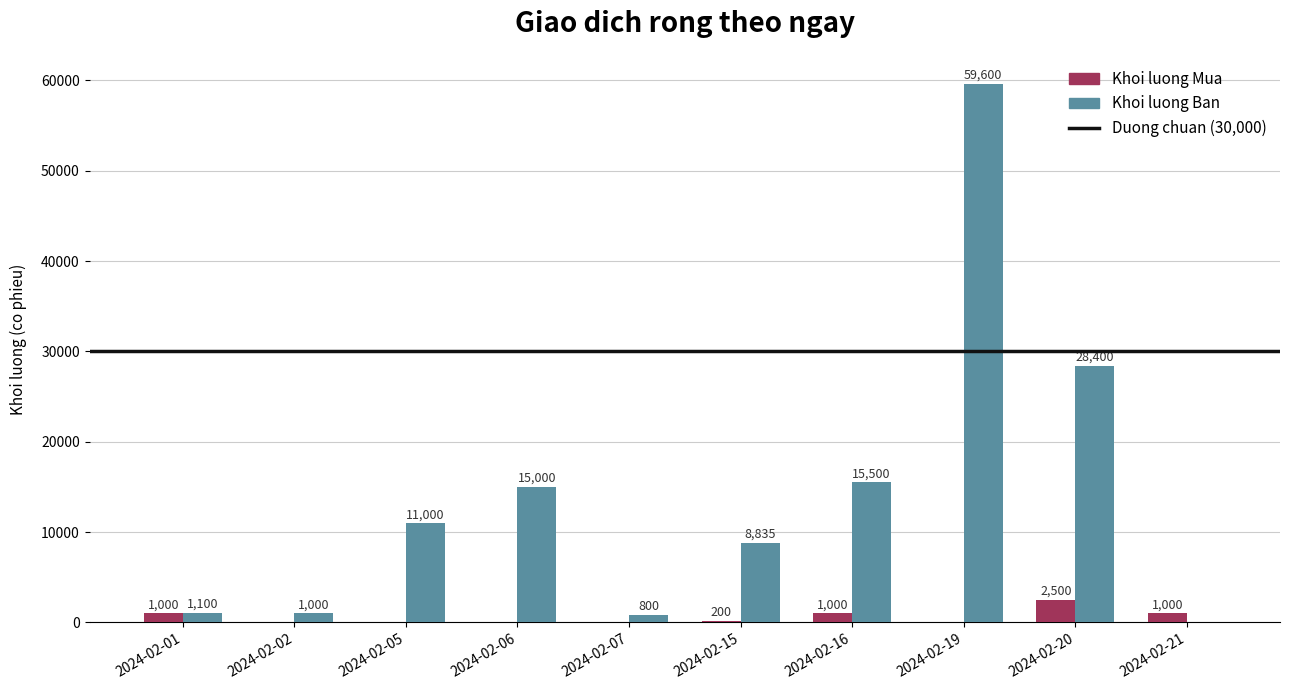

How many data points does each series have?

10